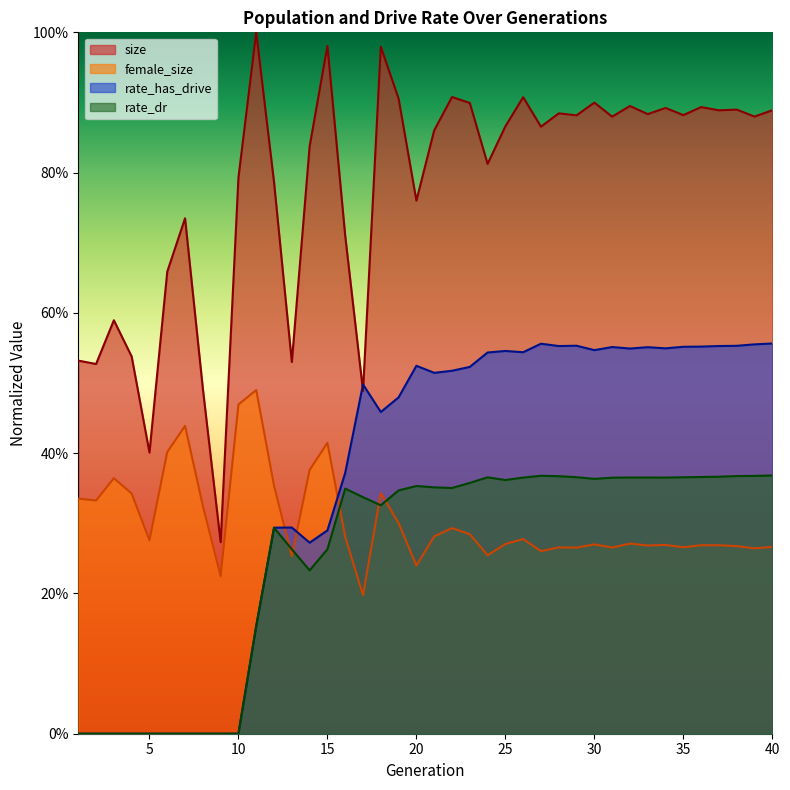

What is the greatest value displayed?

1.0